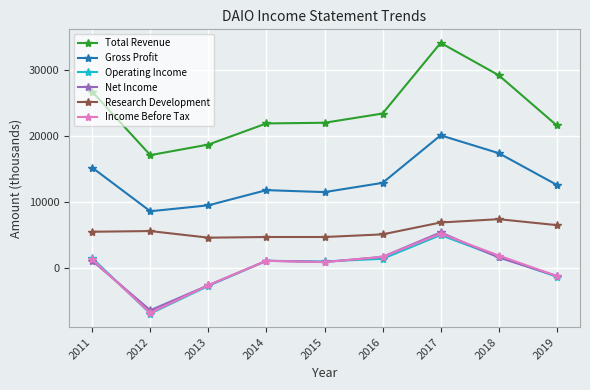

Which series has the widest spread of values?

Total Revenue